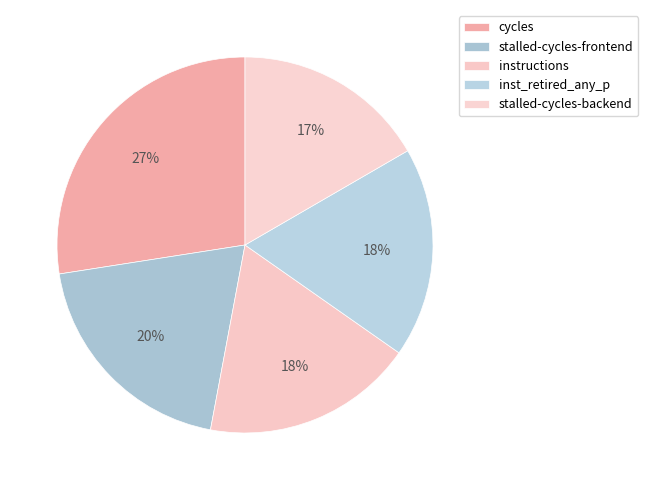

Is it true that cycles is 41% of the pie?

False